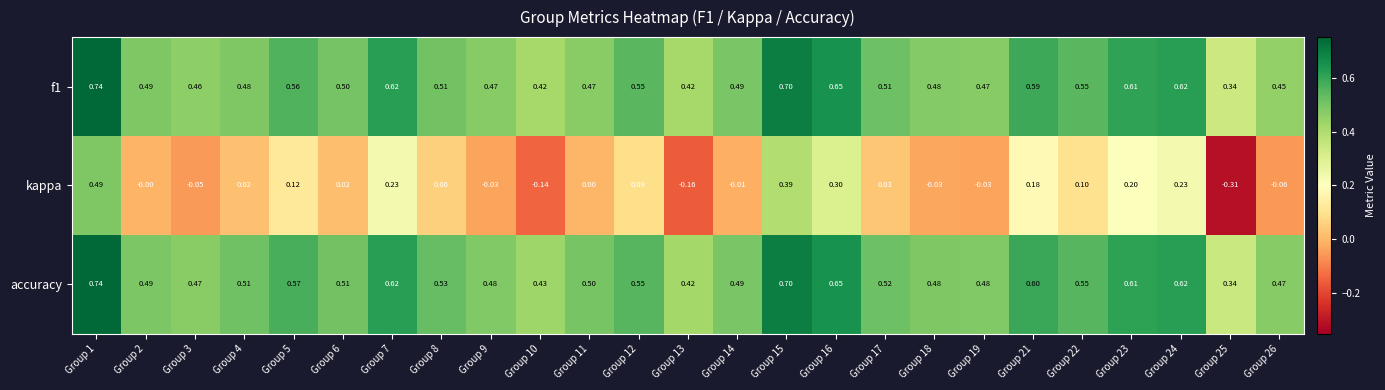

What is the total value across all series at Group 4?

1.0